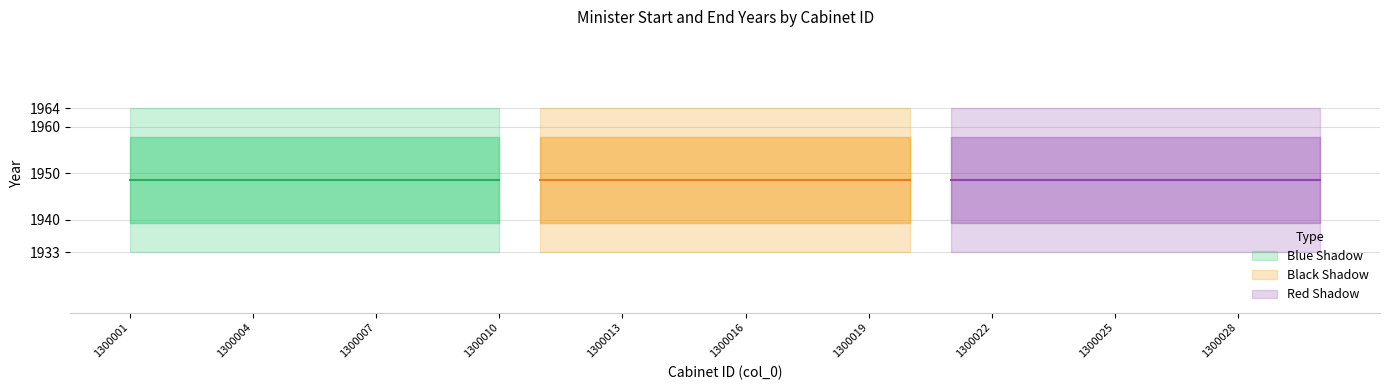

What is the value of the Start Year point at the 6th from the left?

1933